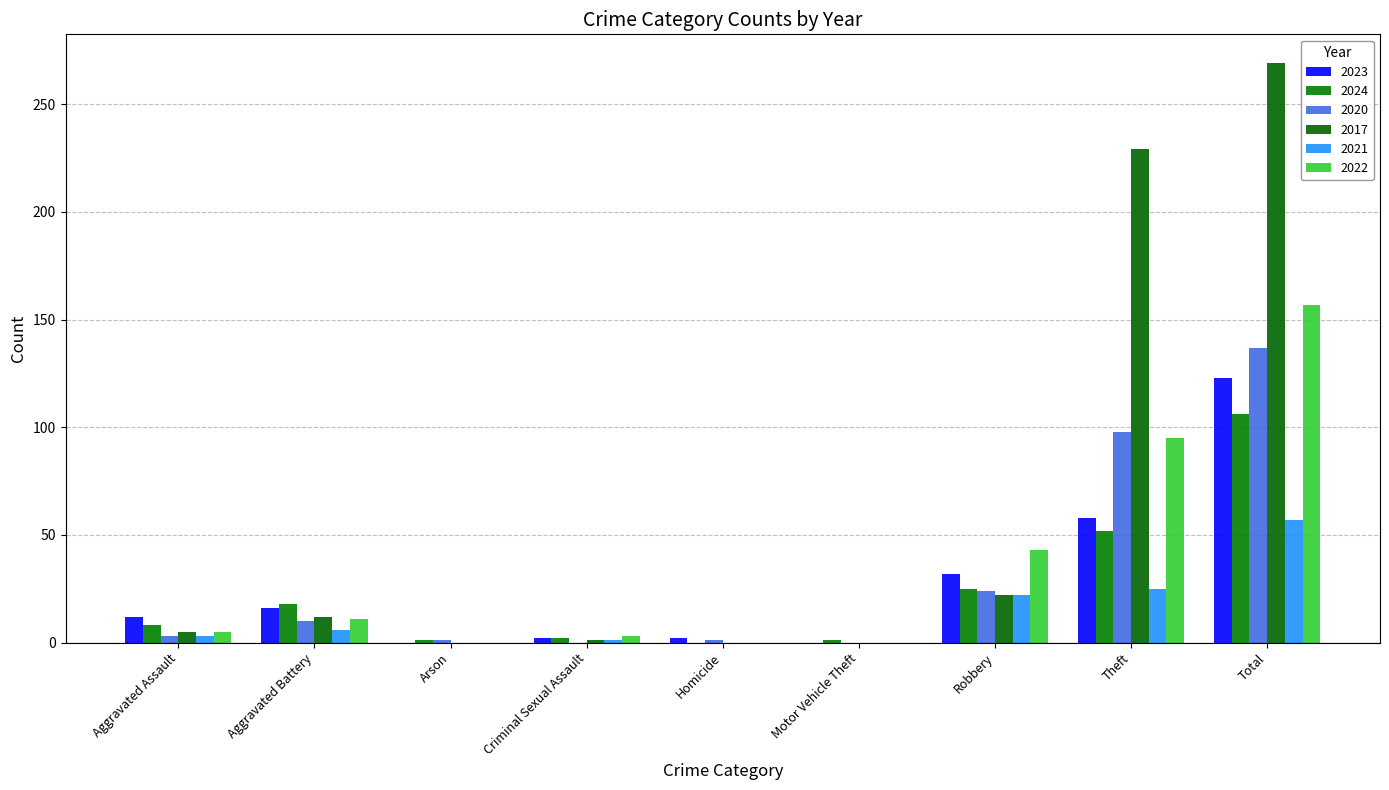

Is it true that 2022 equals 86 at Motor Vehicle Theft?

False